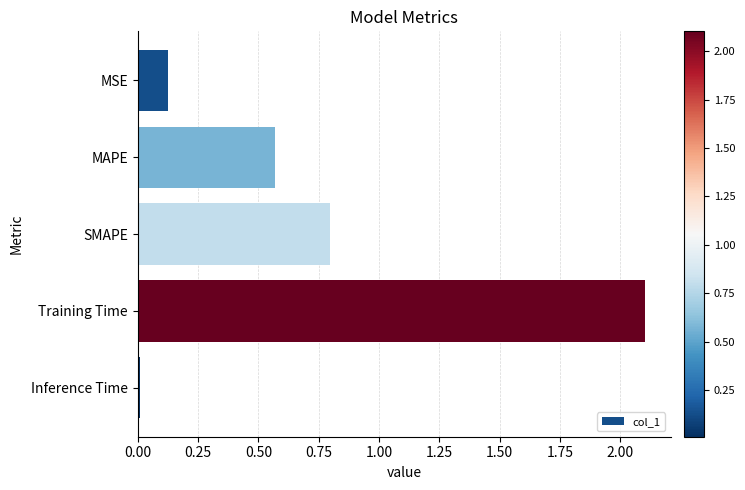

List the labels in order of value, largest first.

Training Time, SMAPE, MAPE, MSE, Inference Time